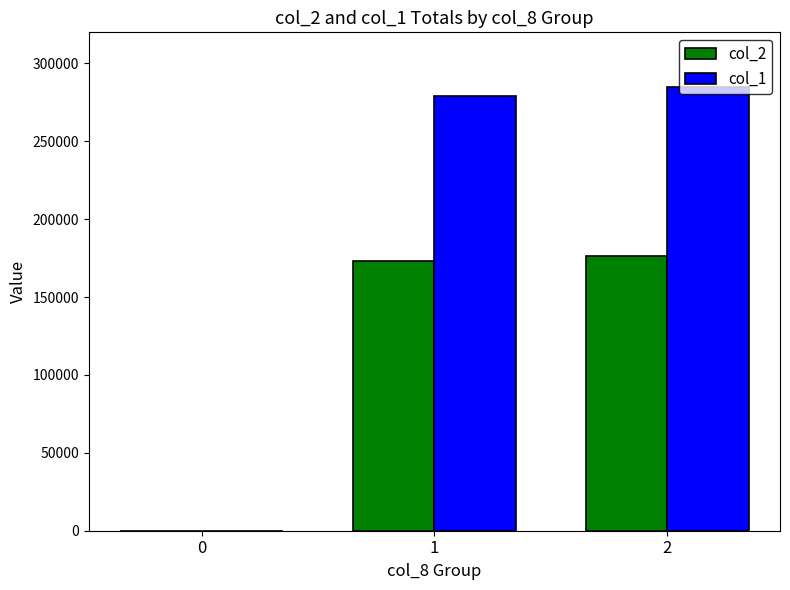

The value of col_1 at 1 is 279000. True or false?

True